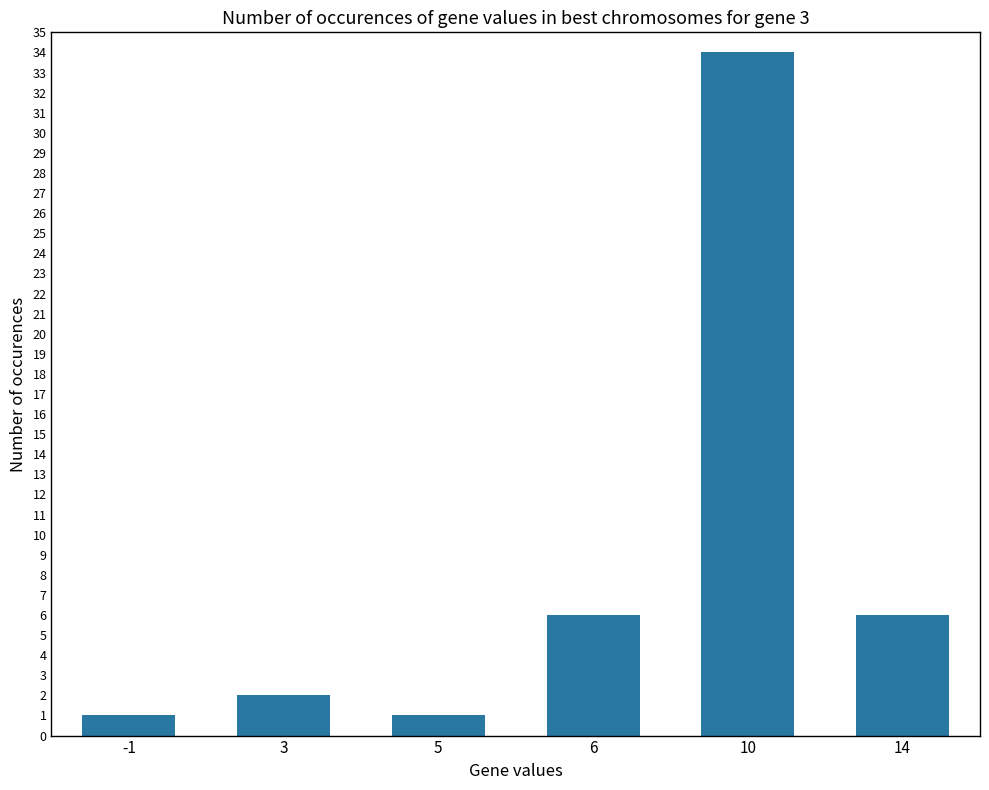

Which has a higher value, -1 or 10?

10